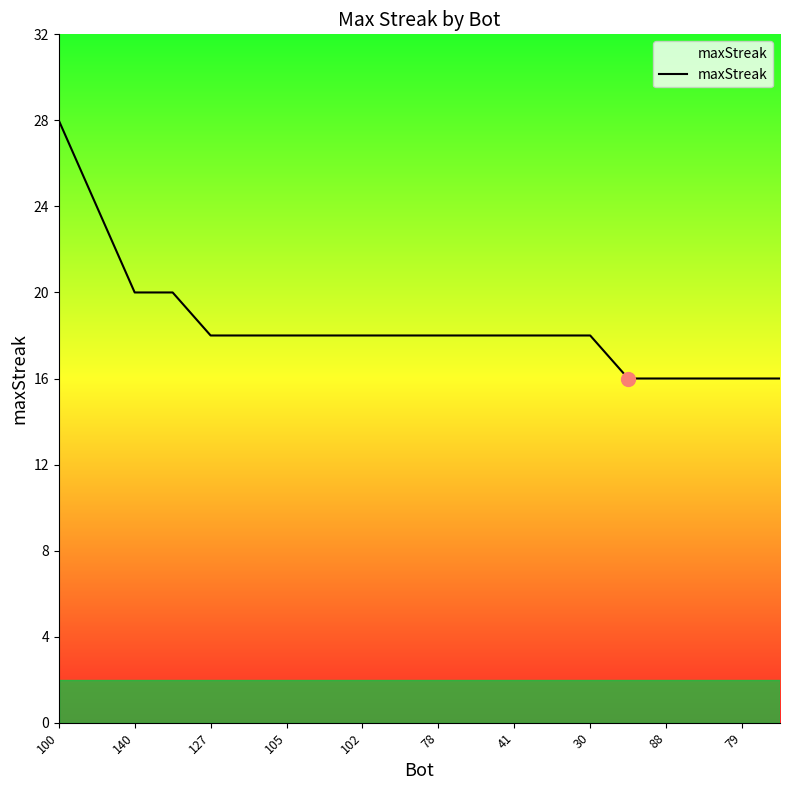

What is the difference between the maximum and minimum values?

12